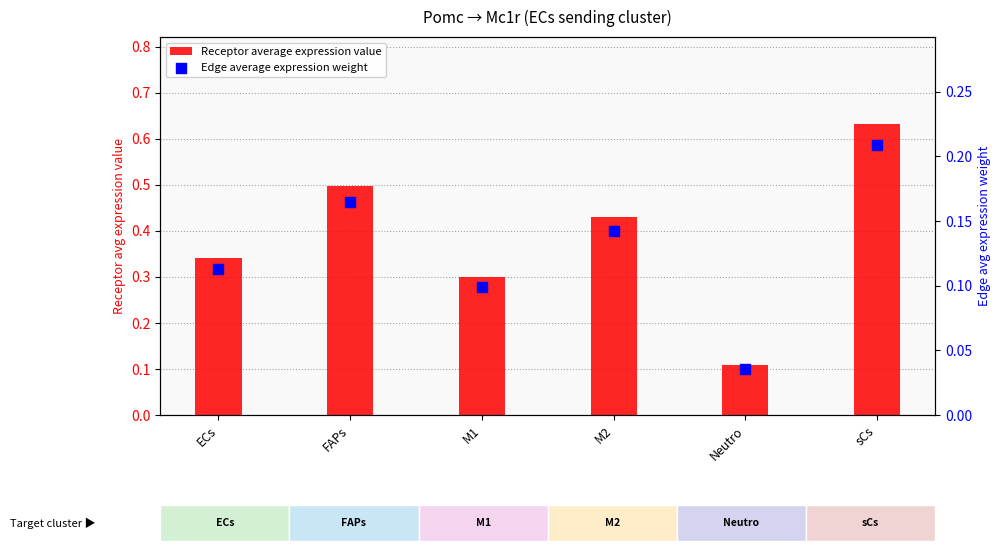

Is the value of Edge average expression weight at FAPs greater than the value of Receptor average expression value at ECs?

No